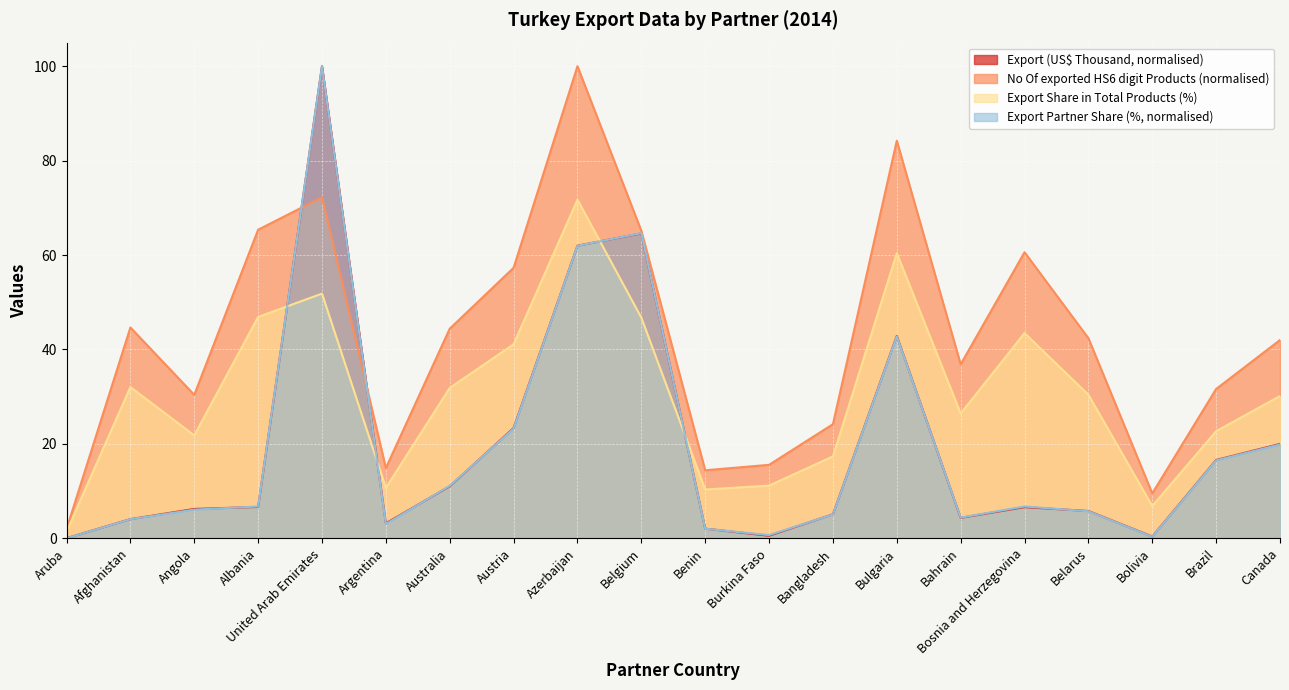

What is the difference between the No Of exported HS6 digit Products values at Canada and Burkina Faso?

26.4